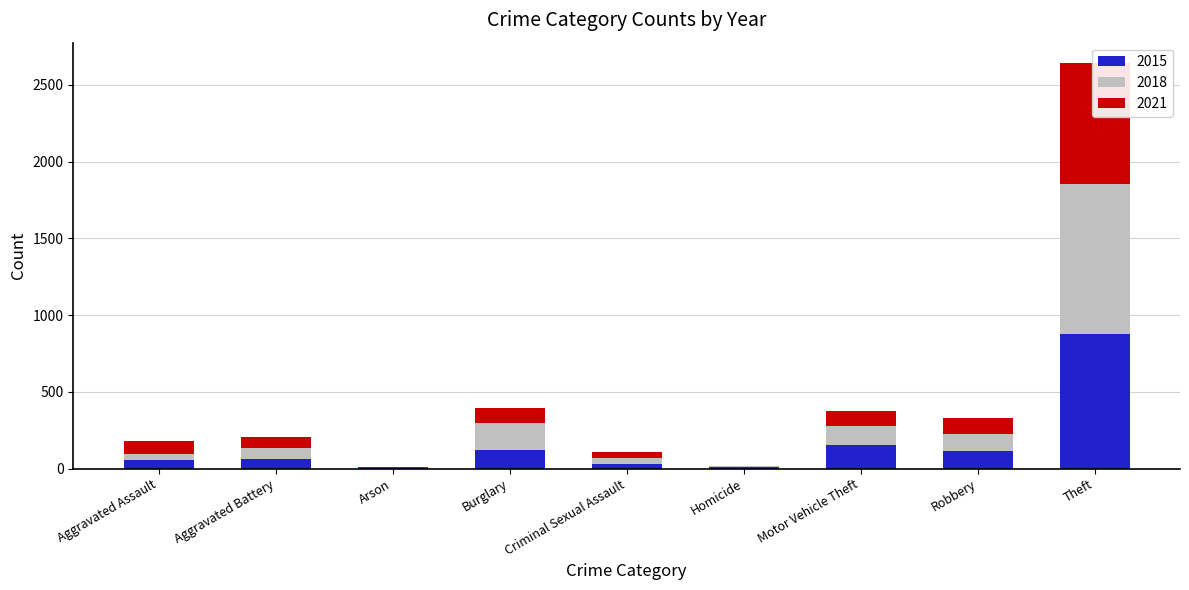

What is the value of the 2015 bar at the 3rd from the left?

2